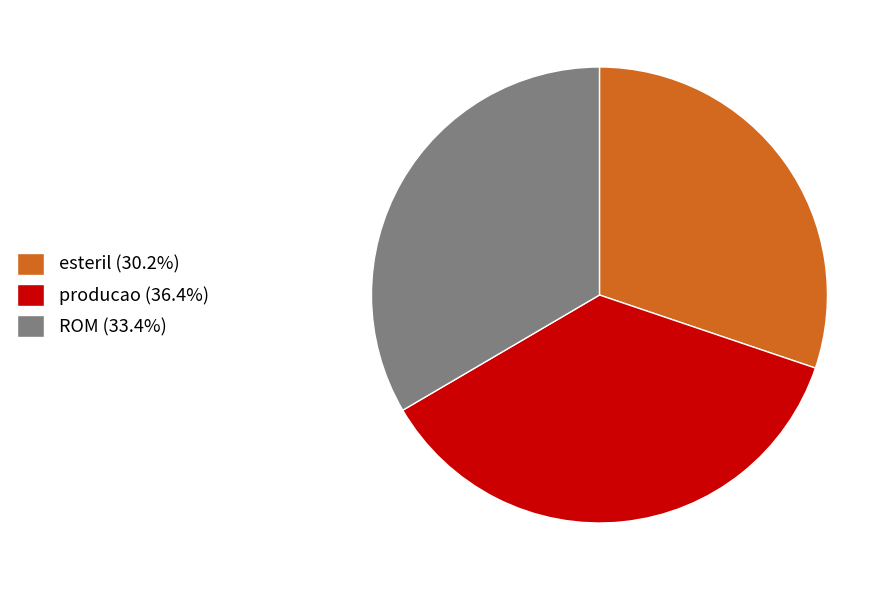

Is it true that producao is 36% of the pie?

True